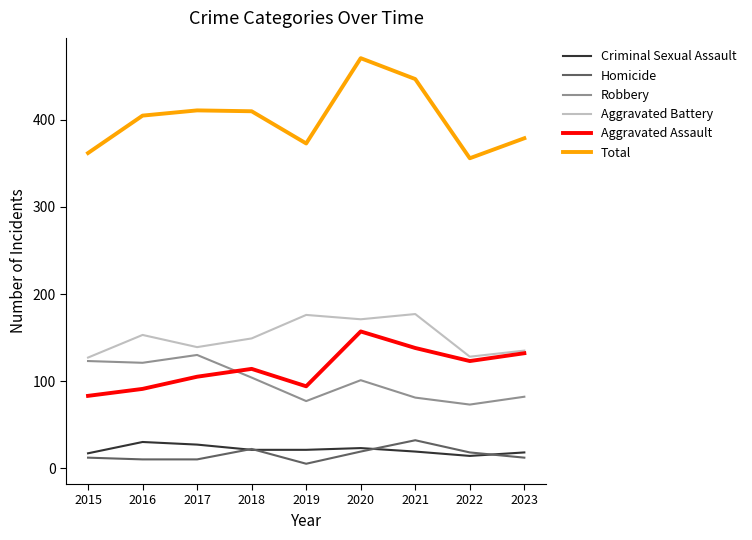

At which category is the sum across all series the highest?

2020